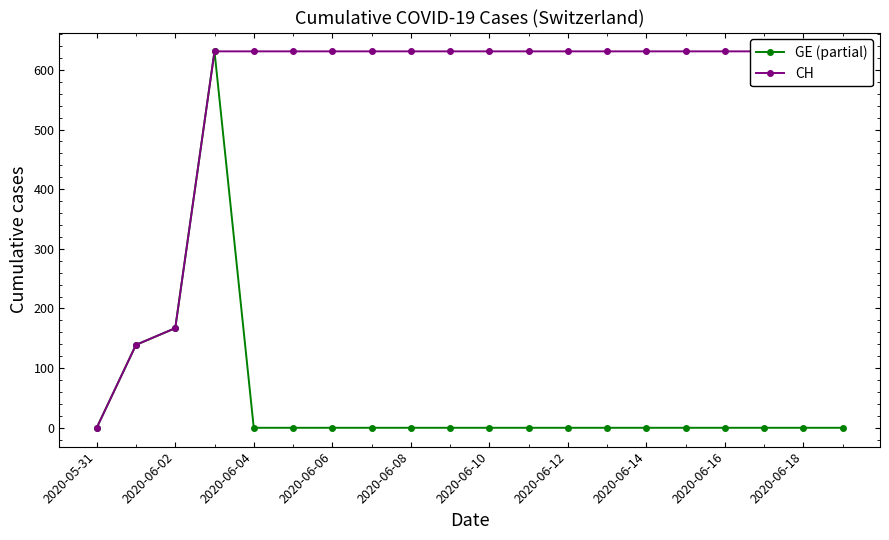

What is the average value of the GE (partial) series?

47